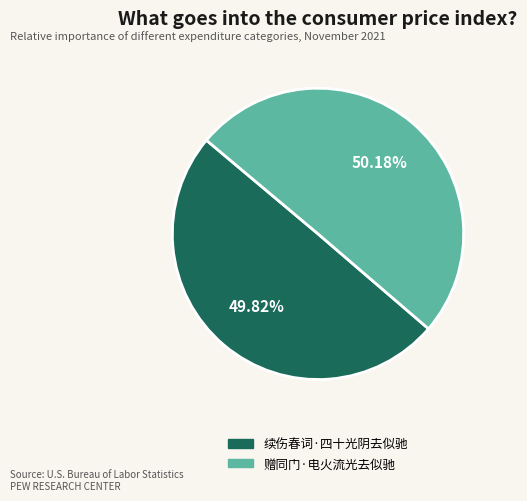

Count the number of slices in the pie.

2